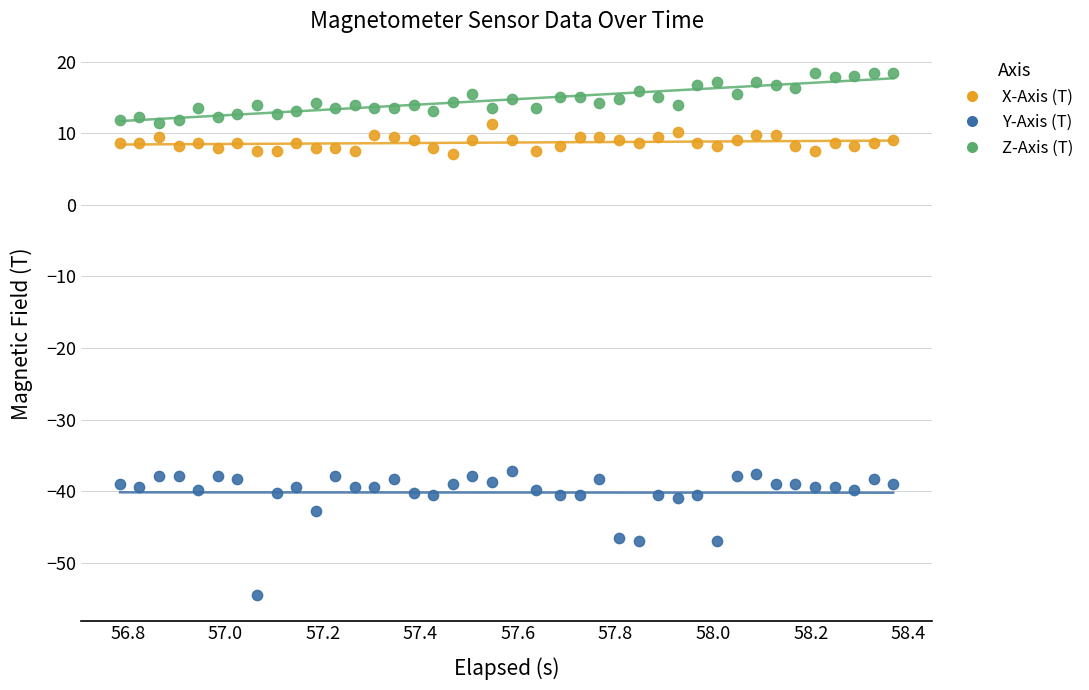

Which series has the largest Y range (max minus min)?

Y-Axis (T)